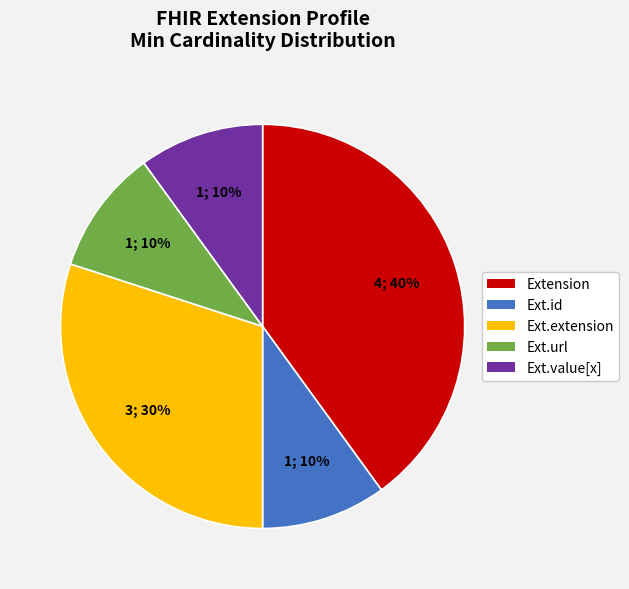

How many segments does this pie chart have?

5